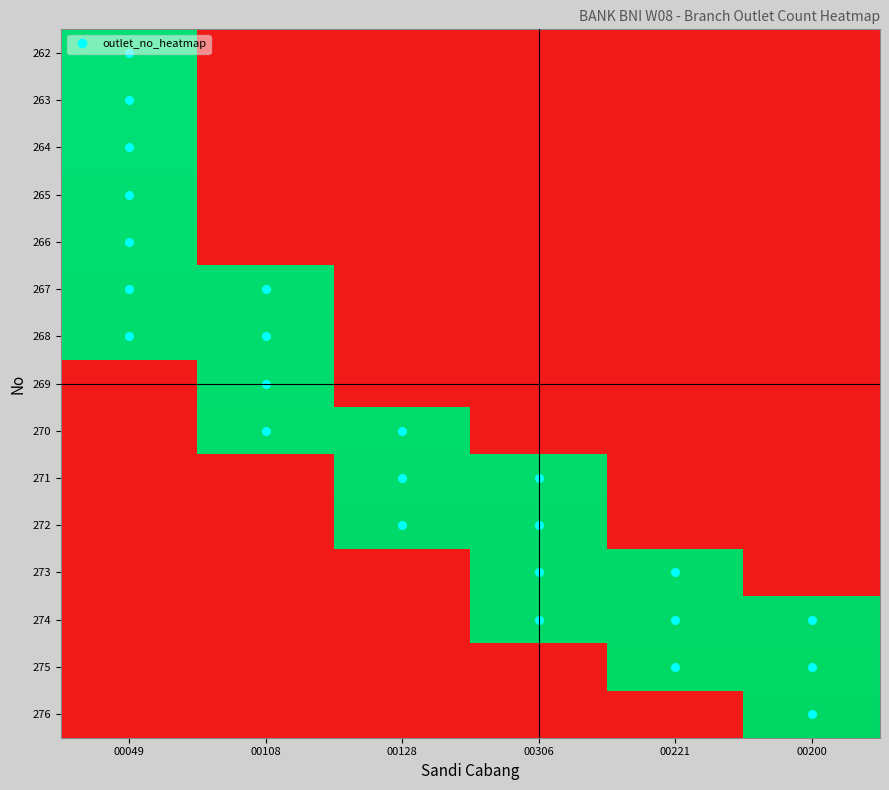

How many categories are shown in the chart?

6